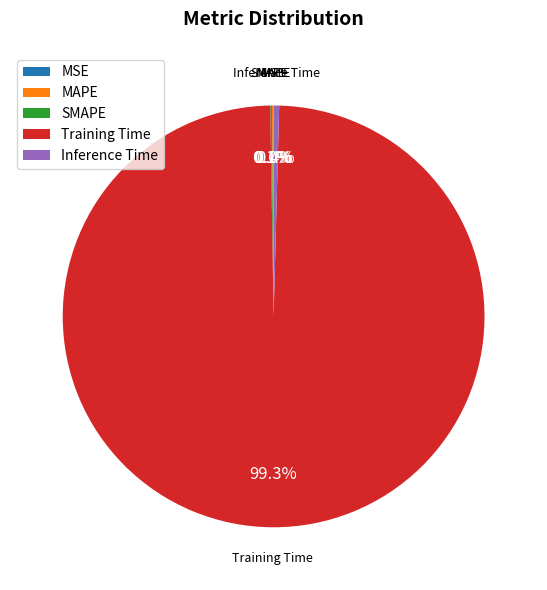

Which slice is the largest?

Training Time